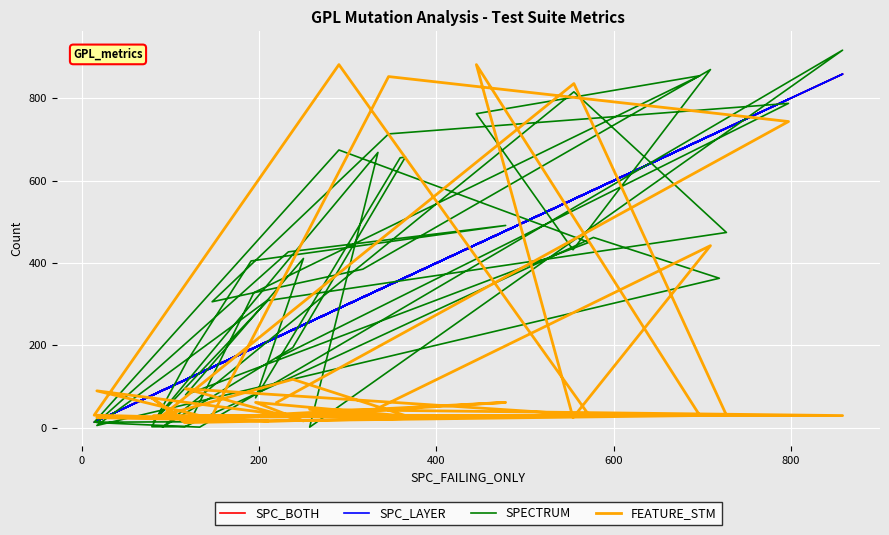

Which series ends up on top after the final intersection of SPECTRUM and SPC_LAYER?

SPECTRUM